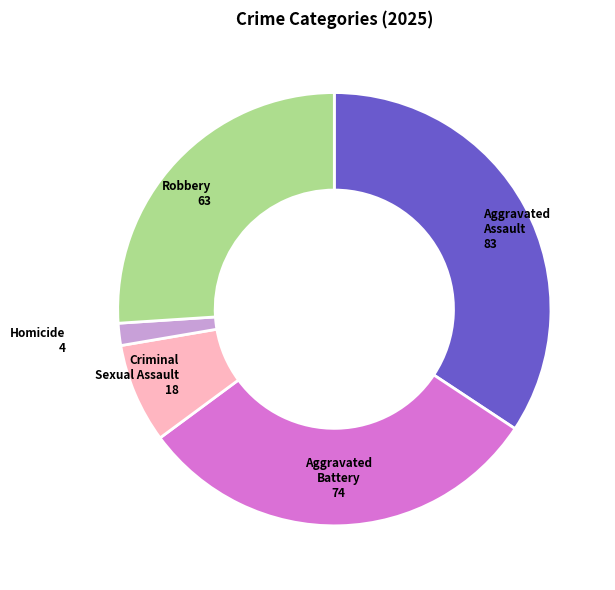

What is the smallest slice in the pie chart?

Homicide